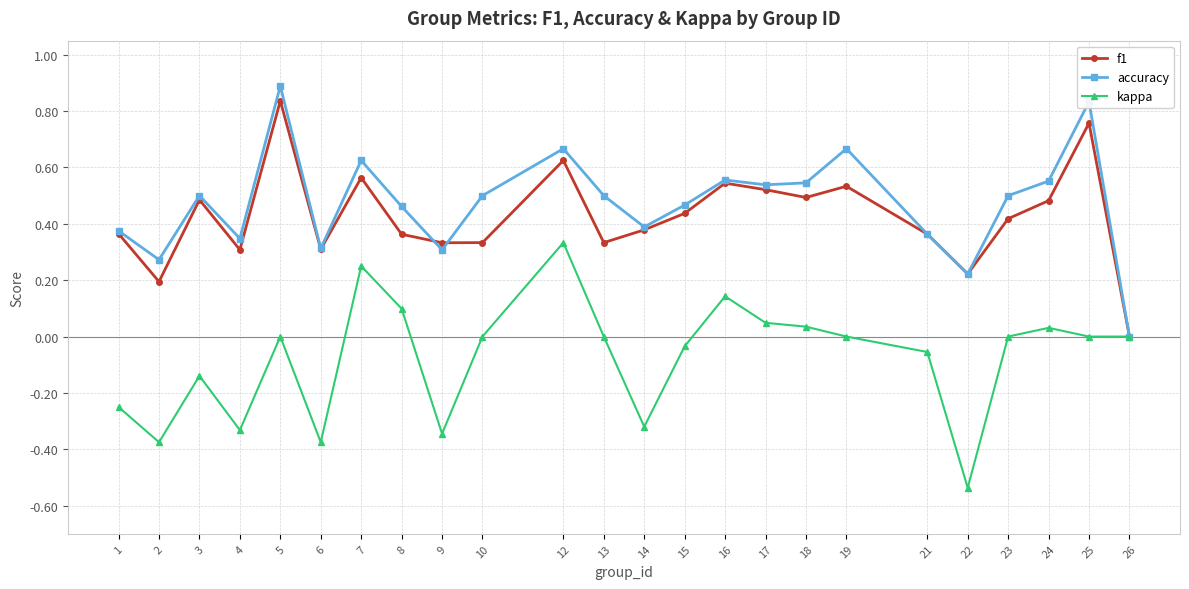

Which category has the lowest value in the accuracy series?

26